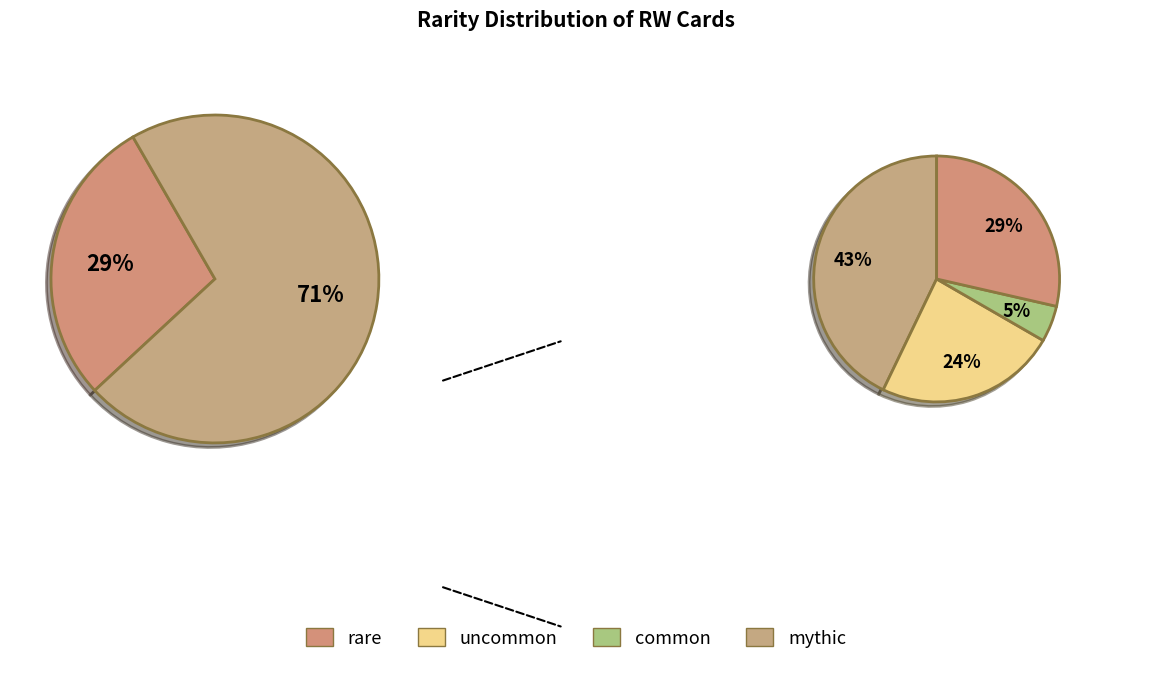

How many slices are in this pie chart?

4